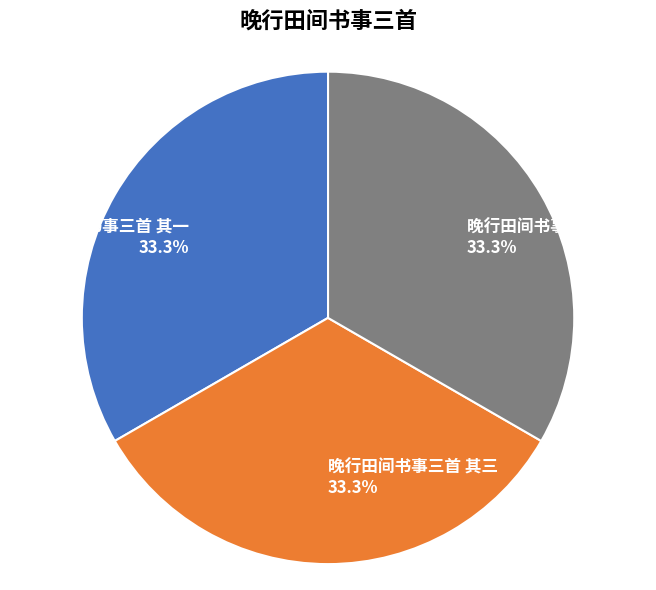

Is it true that 晚行田间书事三首 其二 is 33% of the pie?

True